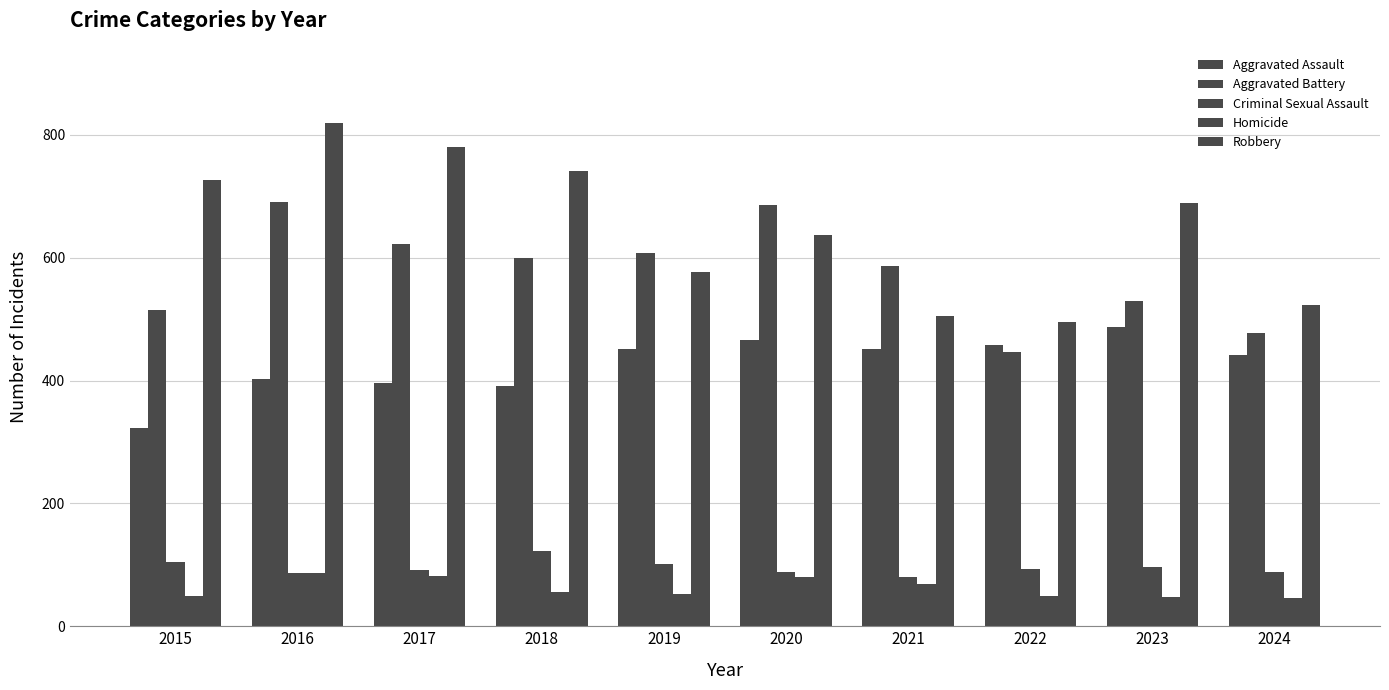

True or false: Criminal Sexual Assault has a value of 102 at 2019.

True